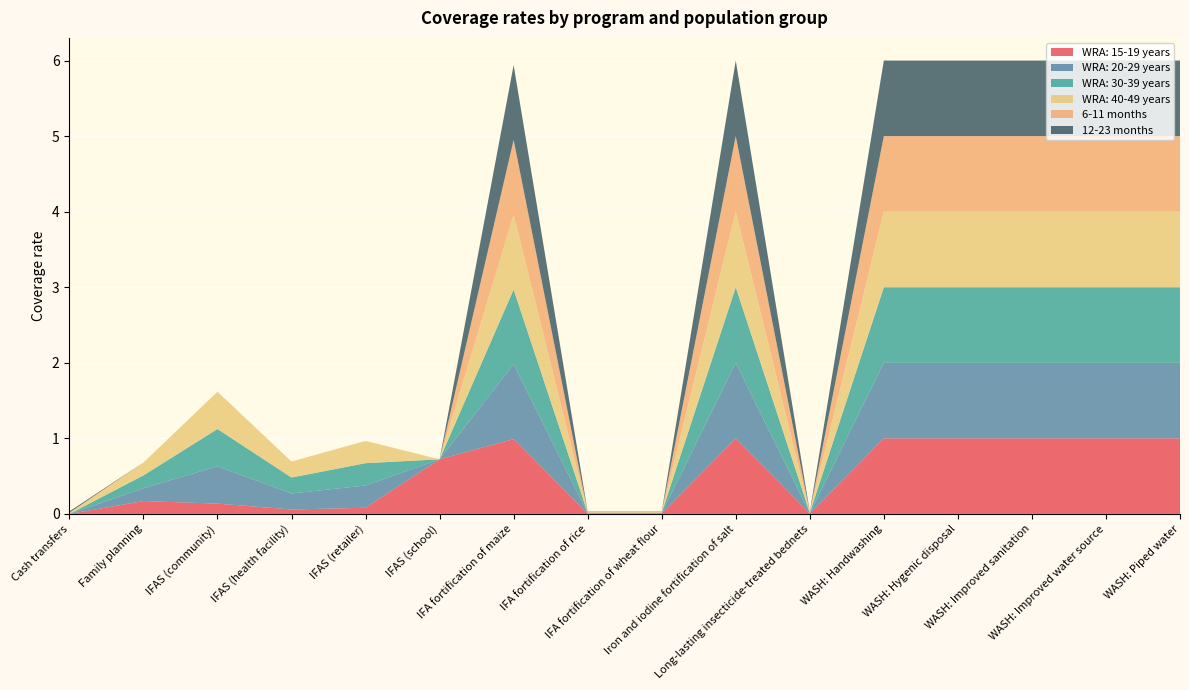

Reading left to right, list all the values displayed in this chart.

WRA: 15-19 years: Cash transfers=0.0	Family planning=0.2	IFAS (community)=0.1	IFAS (health facility)=0.1	IFAS (retailer)=0.1	IFAS (school)=0.7	IFA fortification of maize=1.0	IFA fortification of rice=0.0	IFA fortification of wheat flour=0.0	Iron and iodine fortification of salt=1.0	Long-lasting insecticide-treated bednets=0.0	WASH: Handwashing=1.0	WASH: Hygenic disposal=1.0	WASH: Improved sanitation=1.0	WASH: Improved water source=1.0	WASH: Piped water=1.0
WRA: 20-29 years: Cash transfers=0.0	Family planning=0.2	IFAS (community)=0.5	IFAS (health facility)=0.2	IFAS (retailer)=0.3	IFAS (school)=0.0	IFA fortification of maize=1.0	IFA fortification of rice=0.0	IFA fortification of wheat flour=0.0	Iron and iodine fortification of salt=1.0	Long-lasting insecticide-treated bednets=0.0	WASH: Handwashing=1.0	WASH: Hygenic disposal=1.0	WASH: Improved sanitation=1.0	WASH: Improved water source=1.0	WASH: Piped water=1.0
WRA: 30-39 years: Cash transfers=0.0	Family planning=0.2	IFAS (community)=0.5	IFAS (health facility)=0.2	IFAS (retailer)=0.3	IFAS (school)=0.0	IFA fortification of maize=1.0	IFA fortification of rice=0.0	IFA fortification of wheat flour=0.0	Iron and iodine fortification of salt=1.0	Long-lasting insecticide-treated bednets=0.0	WASH: Handwashing=1.0	WASH: Hygenic disposal=1.0	WASH: Improved sanitation=1.0	WASH: Improved water source=1.0	WASH: Piped water=1.0
WRA: 40-49 years: Cash transfers=0.0	Family planning=0.2	IFAS (community)=0.5	IFAS (health facility)=0.2	IFAS (retailer)=0.3	IFAS (school)=0.0	IFA fortification of maize=1.0	IFA fortification of rice=0.0	IFA fortification of wheat flour=0.0	Iron and iodine fortification of salt=1.0	Long-lasting insecticide-treated bednets=0.0	WASH: Handwashing=1.0	WASH: Hygenic disposal=1.0	WASH: Improved sanitation=1.0	WASH: Improved water source=1.0	WASH: Piped water=1.0
6-11 months: Cash transfers=0.0	Family planning=0.0	IFAS (community)=0.0	IFAS (health facility)=0.0	IFAS (retailer)=0.0	IFAS (school)=0.0	IFA fortification of maize=1.0	IFA fortification of rice=0.0	IFA fortification of wheat flour=0.0	Iron and iodine fortification of salt=1.0	Long-lasting insecticide-treated bednets=0.0	WASH: Handwashing=1.0	WASH: Hygenic disposal=1.0	WASH: Improved sanitation=1.0	WASH: Improved water source=1.0	WASH: Piped water=1.0
12-23 months: Cash transfers=0.0	Family planning=0.0	IFAS (community)=0.0	IFAS (health facility)=0.0	IFAS (retailer)=0.0	IFAS (school)=0.0	IFA fortification of maize=1.0	IFA fortification of rice=0.0	IFA fortification of wheat flour=0.0	Iron and iodine fortification of salt=1.0	Long-lasting insecticide-treated bednets=0.0	WASH: Handwashing=1.0	WASH: Hygenic disposal=1.0	WASH: Improved sanitation=1.0	WASH: Improved water source=1.0	WASH: Piped water=1.0